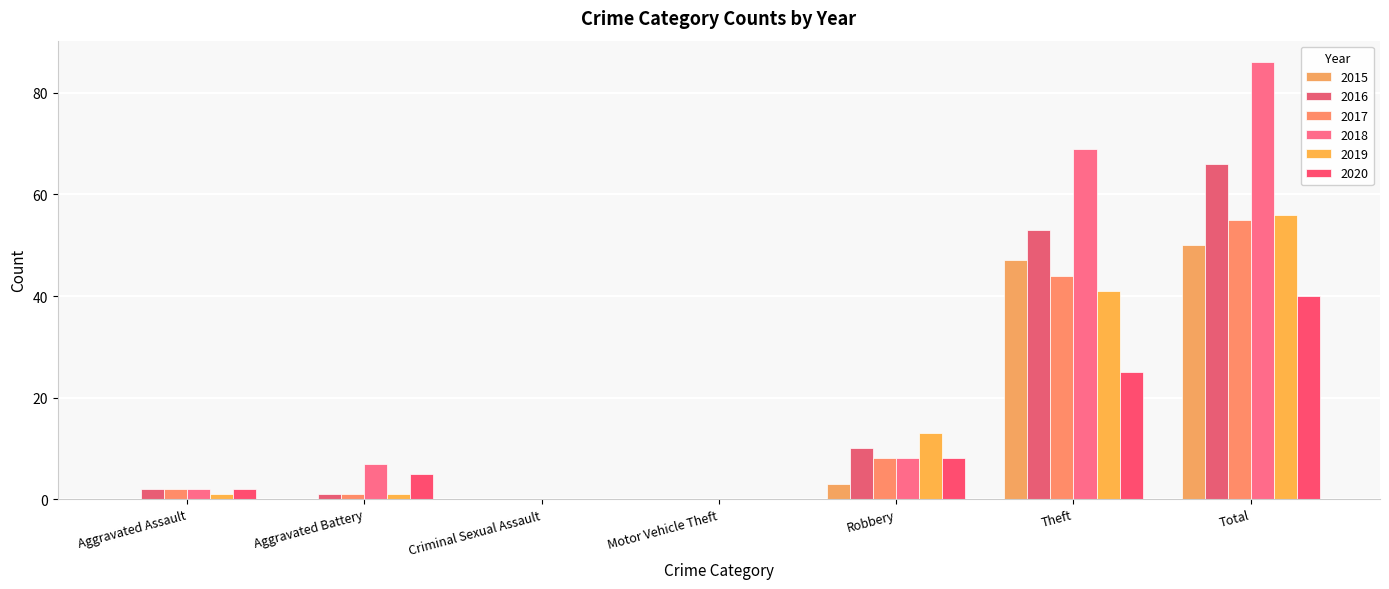

How many series are shown in this chart?

6